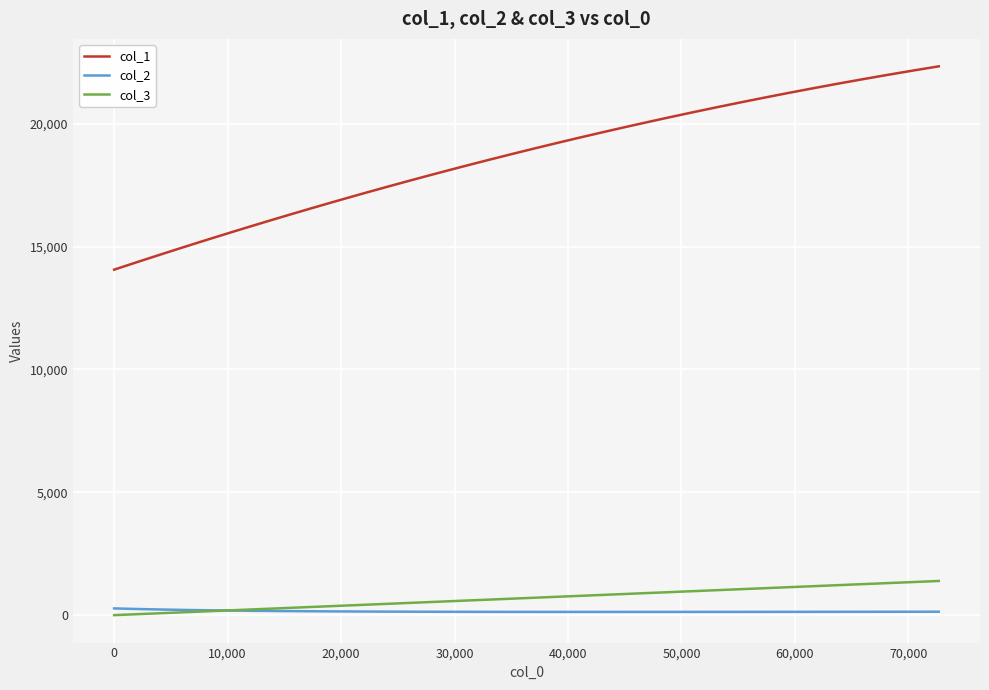

Which series has the largest total across all categories?

col_1